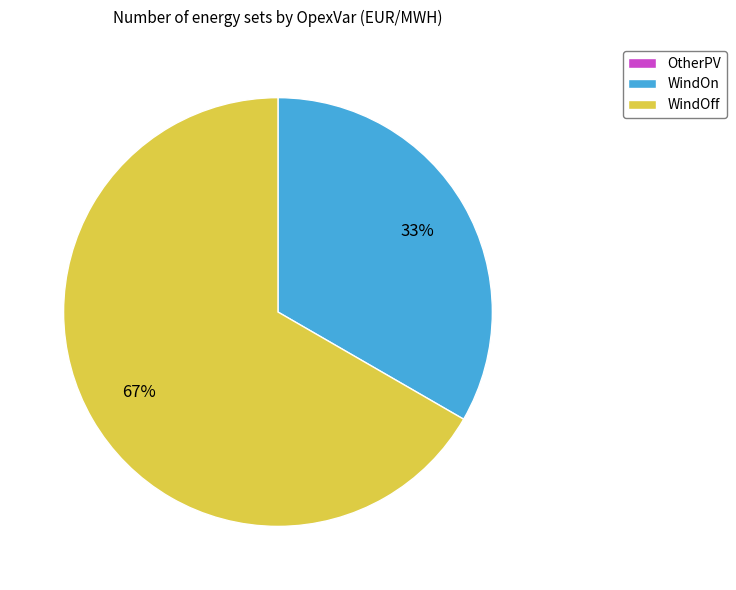

True or false: WindOff accounts for 67% of the total.

True